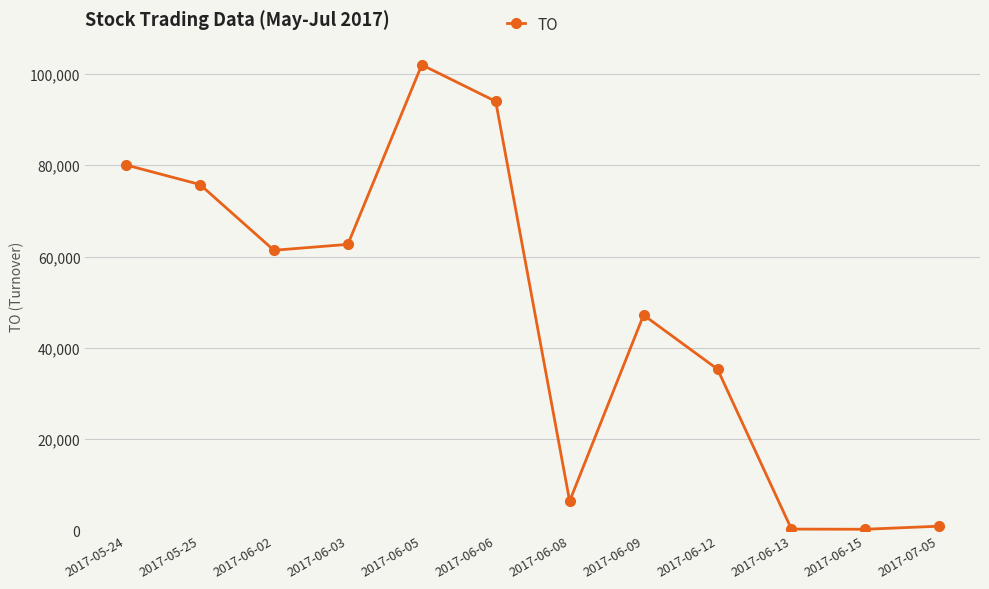

What is the difference between the second highest and second lowest values?

93680